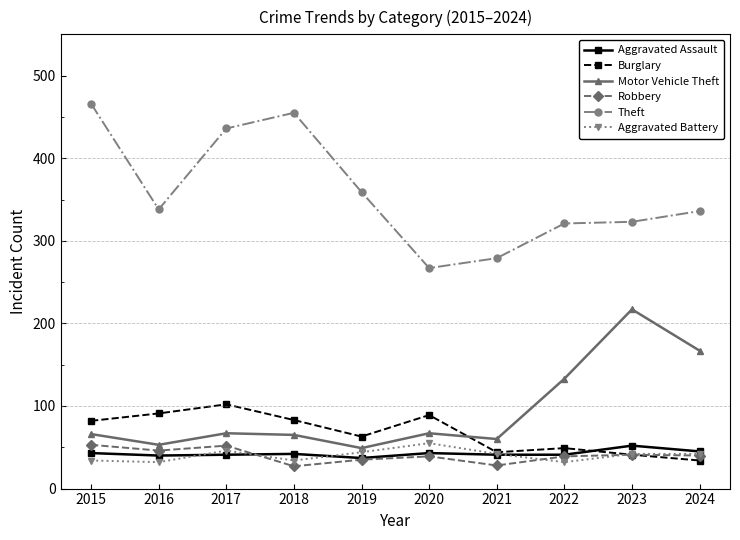

Where is the first local maximum for Aggravated Battery?

2017